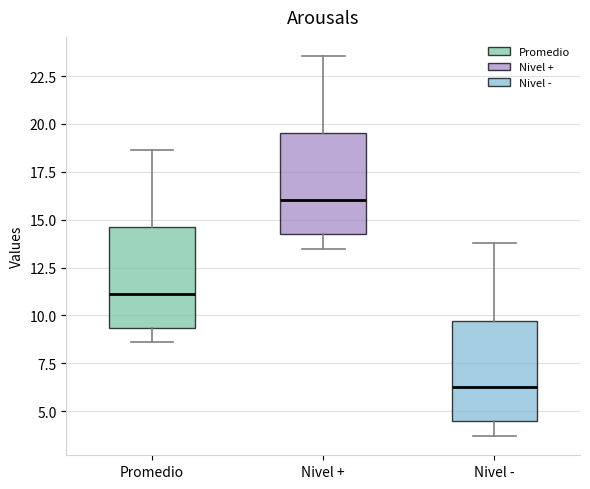

Which box's median line is the lowest?

Nivel -